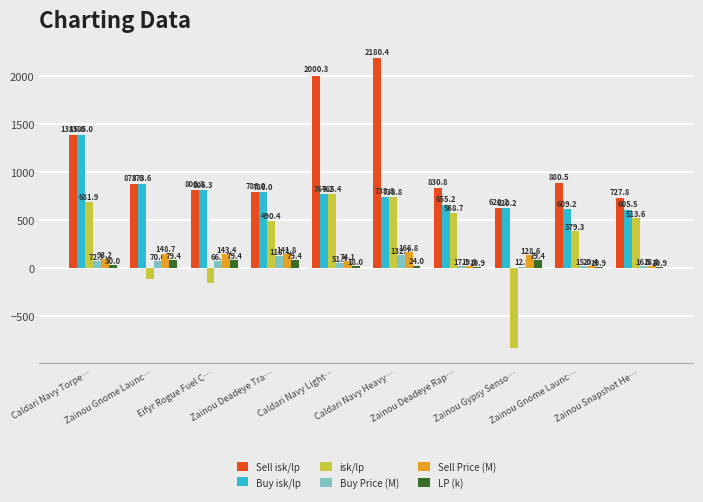

At which label is isk/lp closest to -36?

Zainou Gnome Launc…